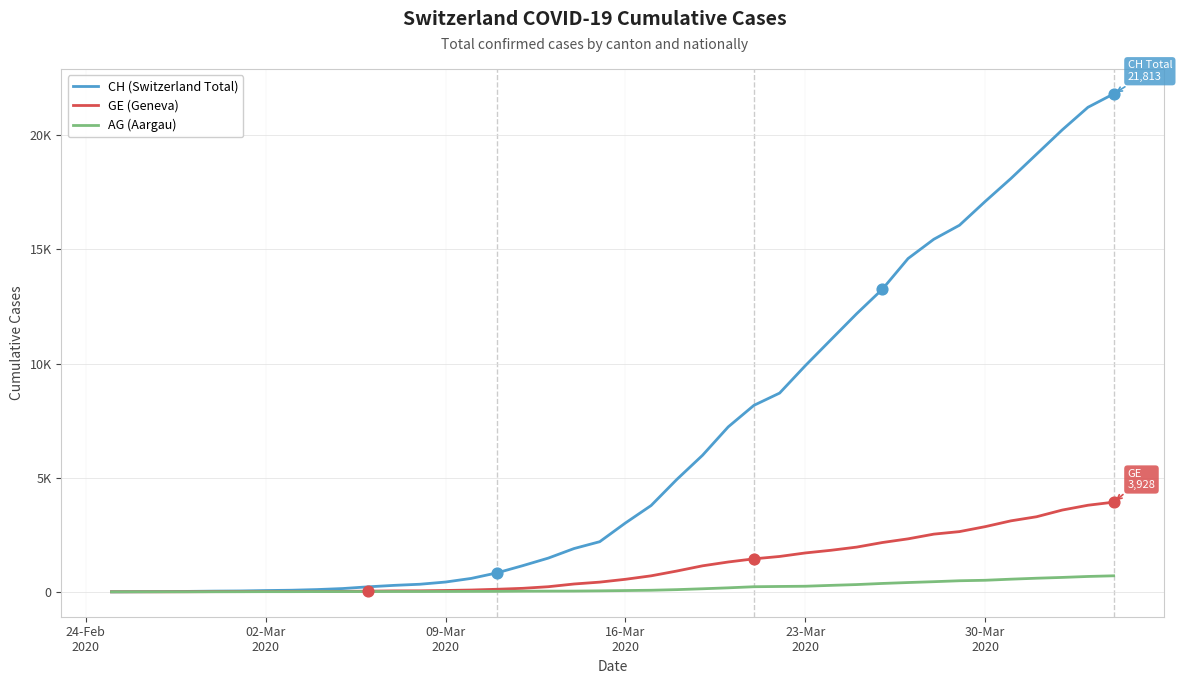

Which series has the largest total across all categories?

CH (Switzerland Total)